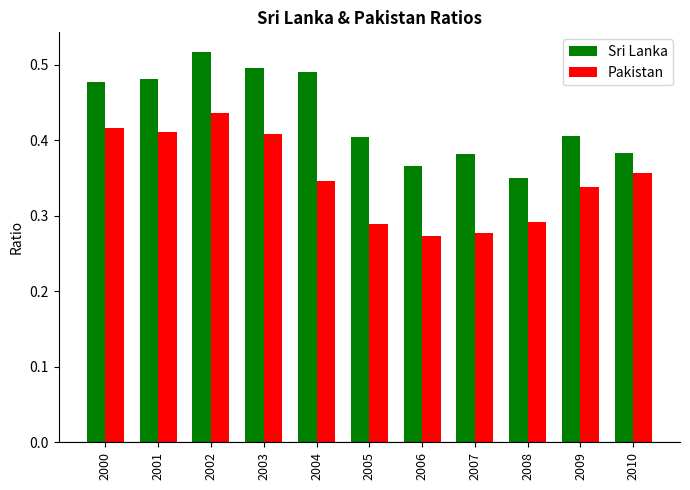

How many groups of bars are there?

11